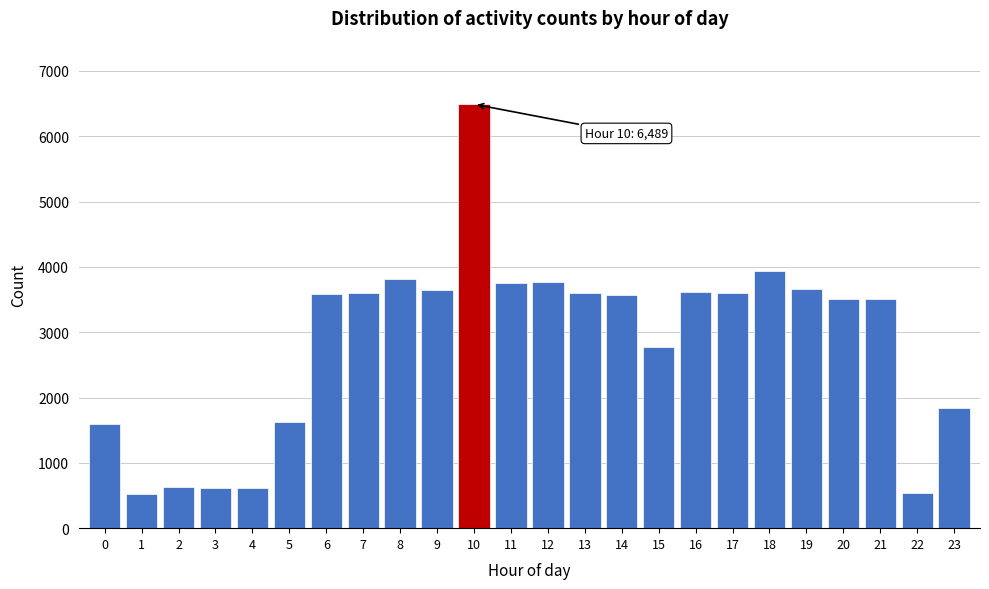

What is the value of the 16th bar from the left?

2767